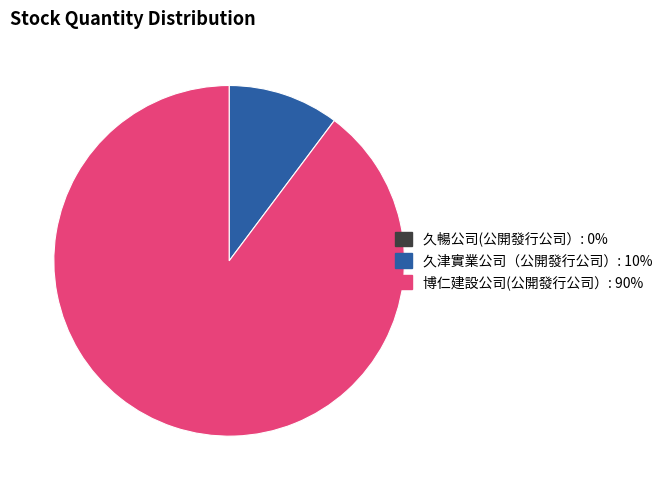

Does any single category account for the majority?

Yes